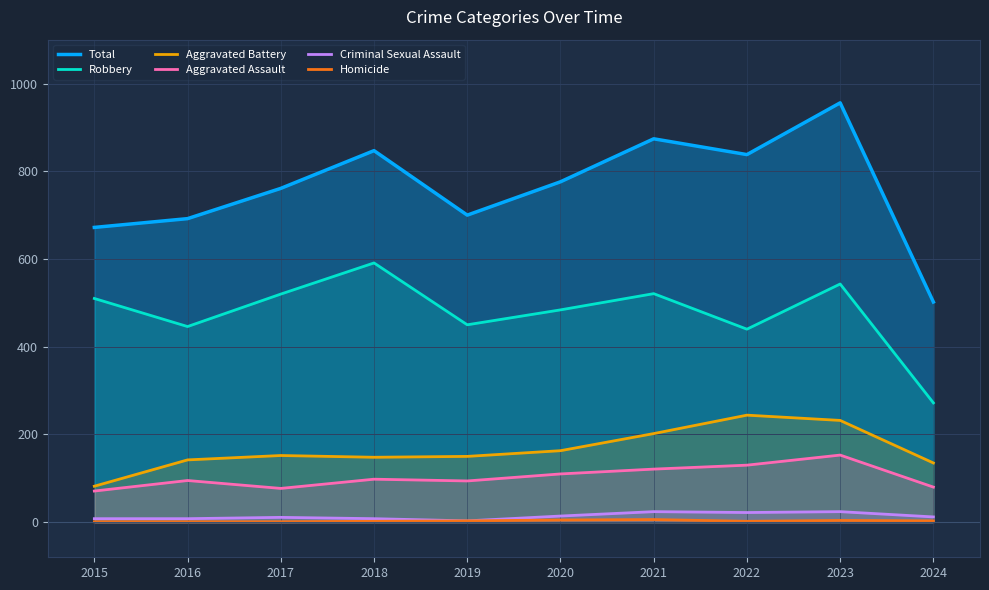

At how many categories does at least one series exceed 815?

4